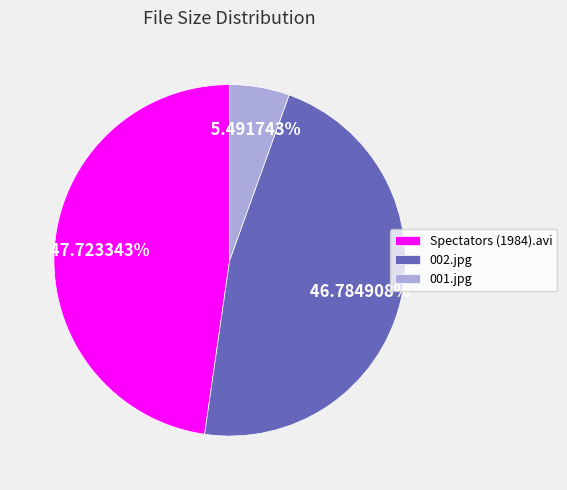

Between 002.jpg and Spectators (1984).avi, which is larger?

Spectators (1984).avi